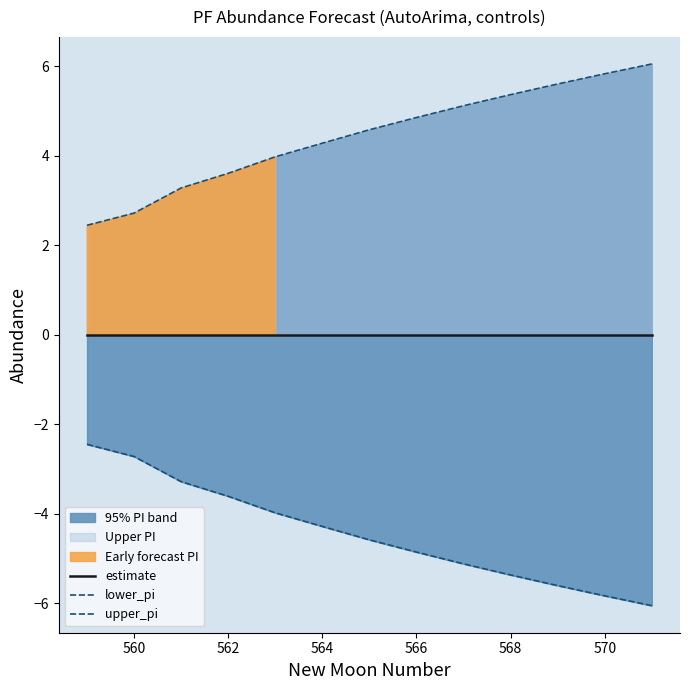

At how many categories does at least one series exceed 0?

13